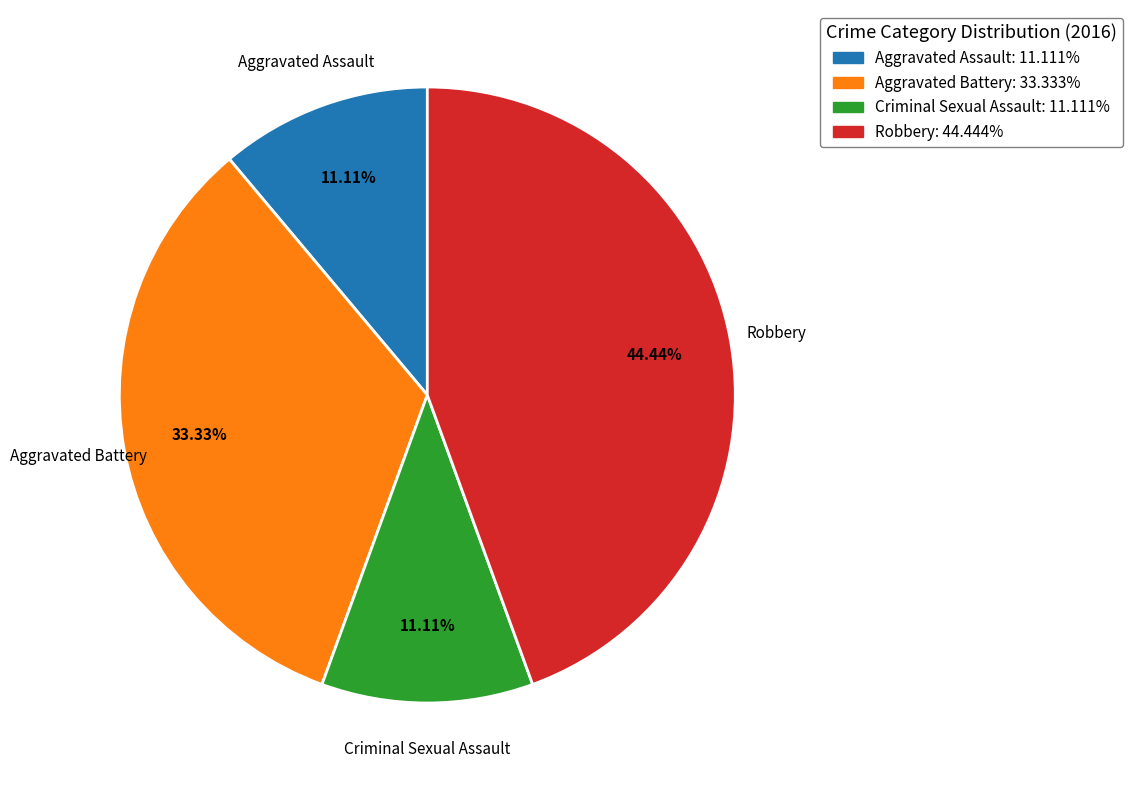

To the nearest percent, what portion does Aggravated Battery represent?

33%